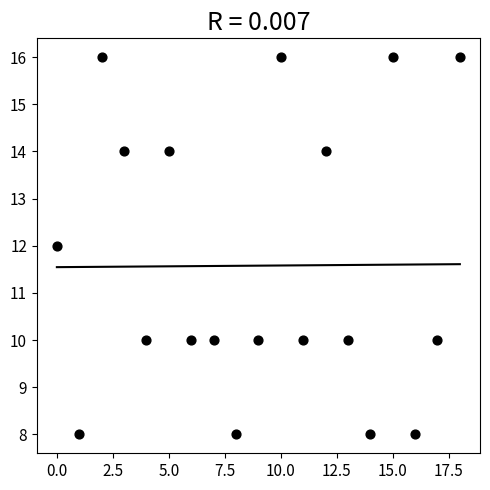

What is the range of Y values (max minus min)?

8